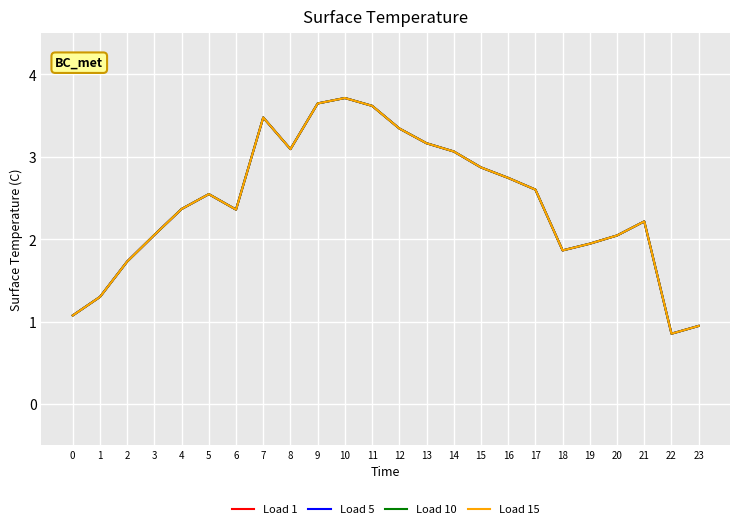

What is the lowest value of the Load 1 series?

0.9